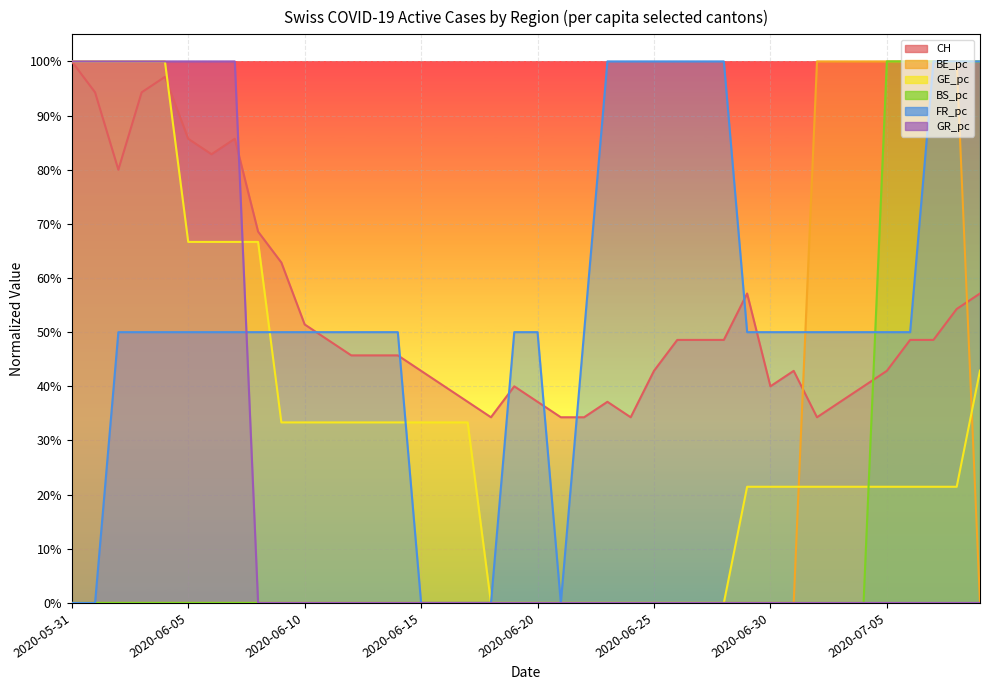

How many lines are shown in the chart?

6